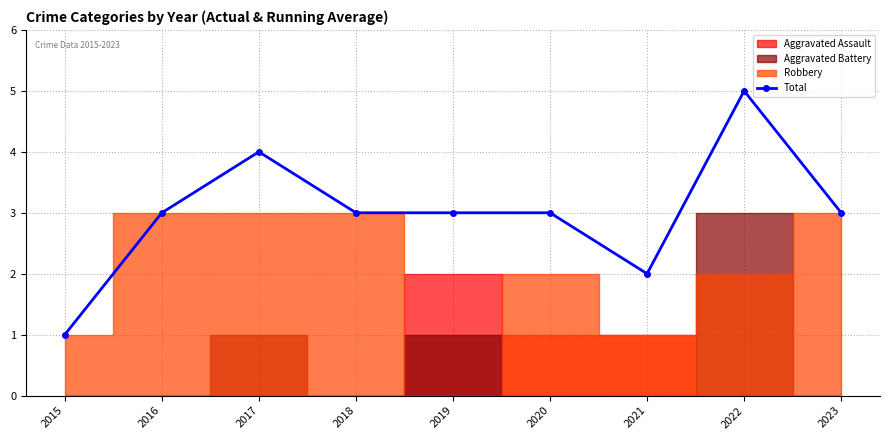

List the labels in order of value, smallest first.

2015, 2021, 2016, 2018, 2019, 2020, 2023, 2017, 2022